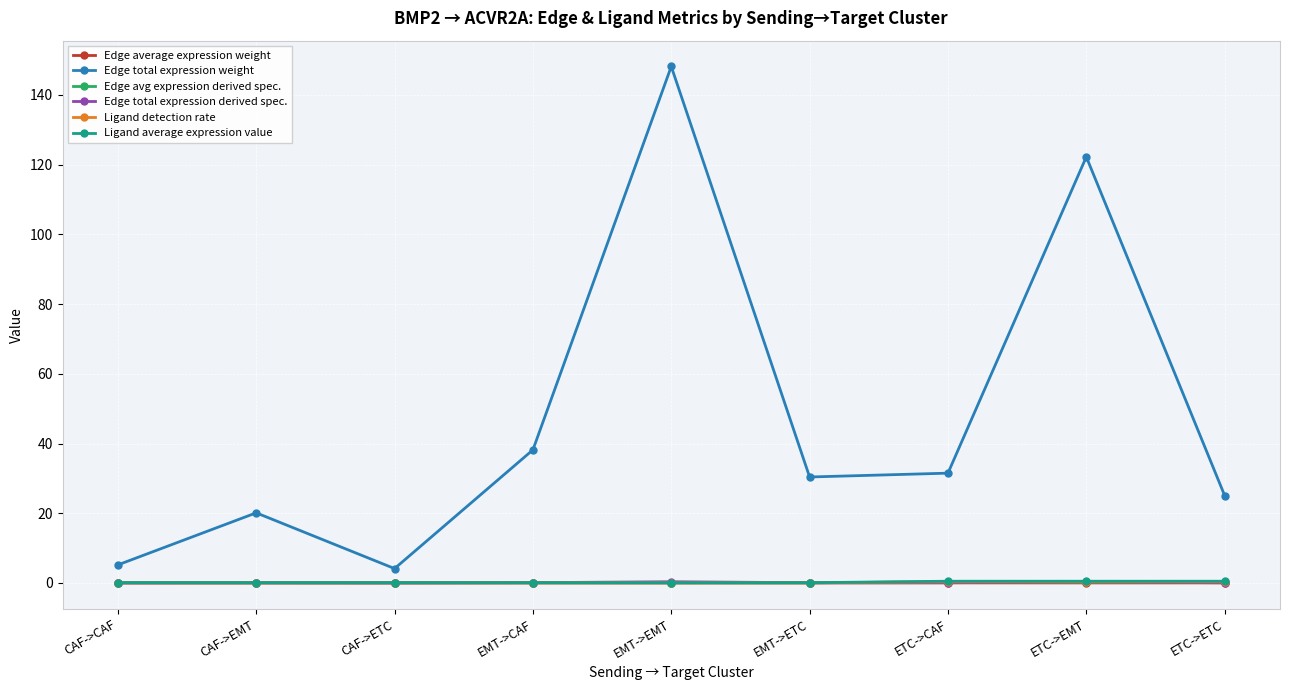

The value of Edge total expression weight at EMT->ETC is 12.3. True or false?

False